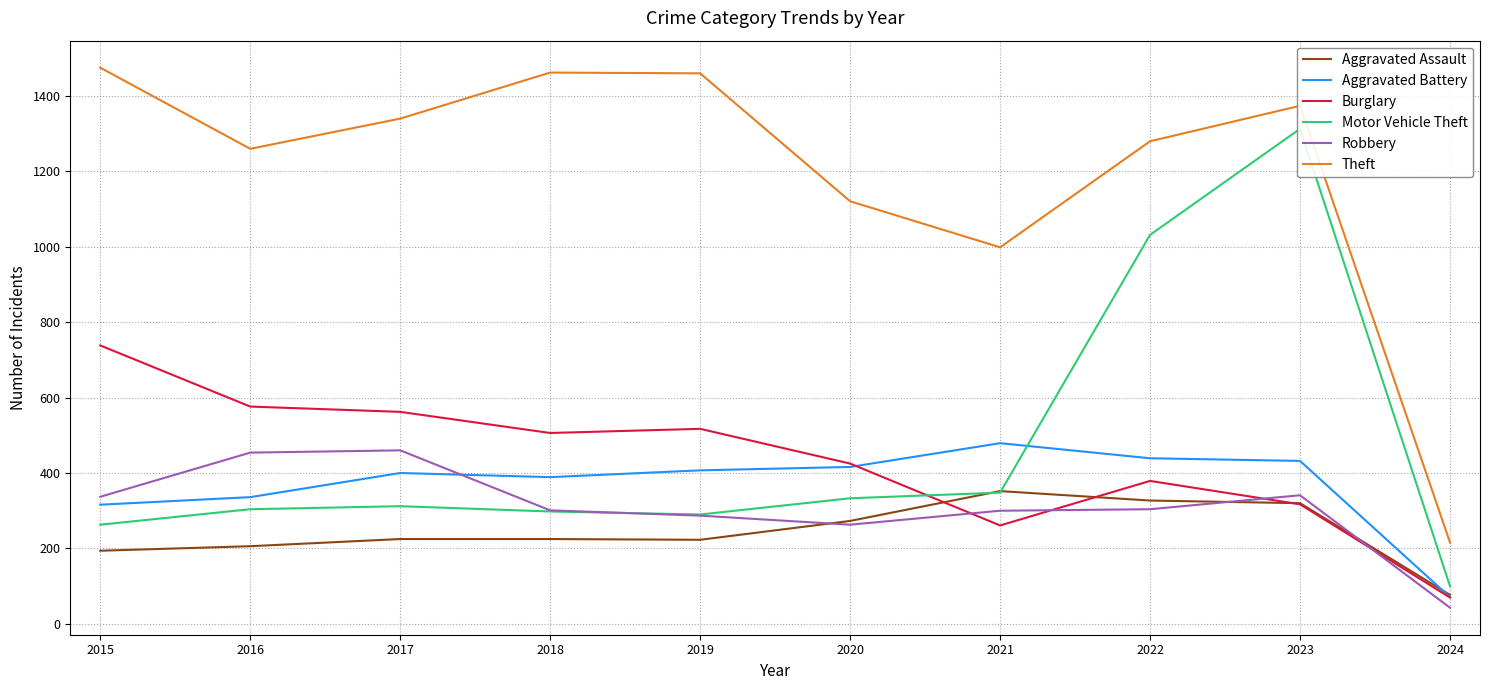

What is the greatest value displayed?

1474